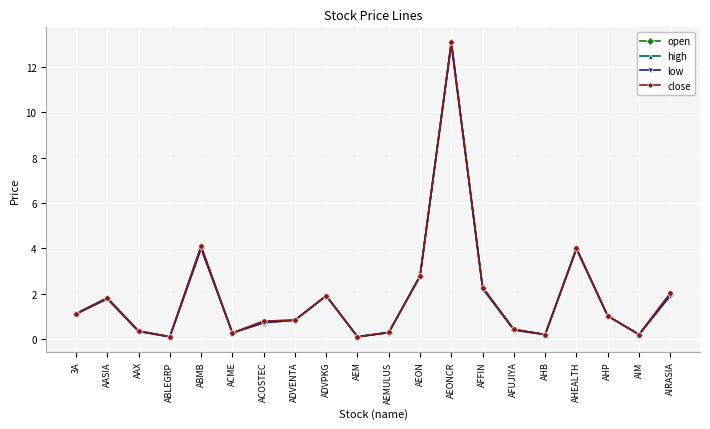

True or false: low has more than 2 interior local peaks.

True